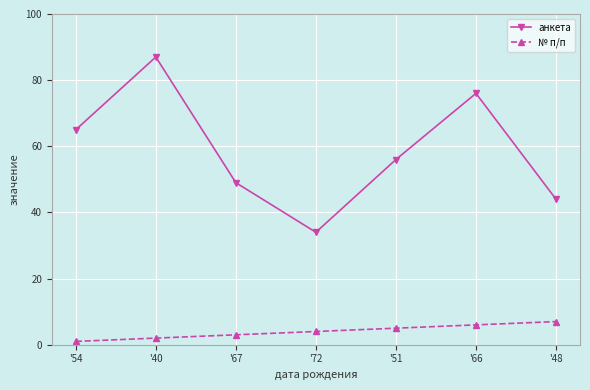

True or false: № п/п and анкета cross at least once.

False